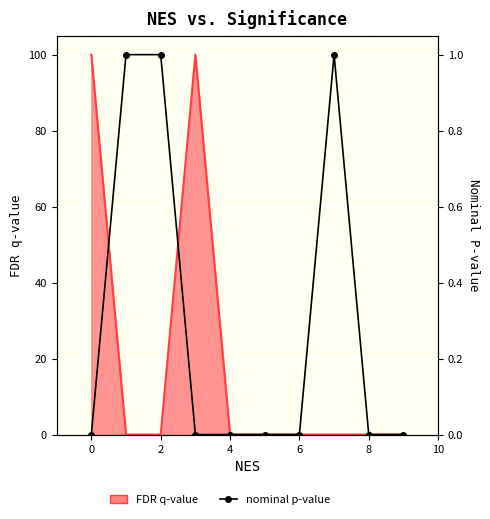

The value at 0 is 0. True or false?

True